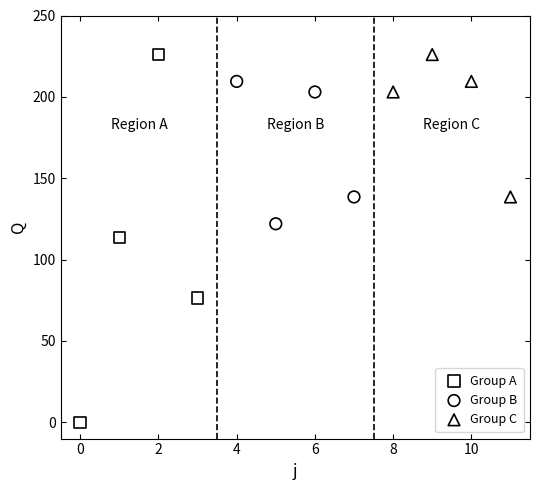

Which series has the largest Y range (max minus min)?

Group A